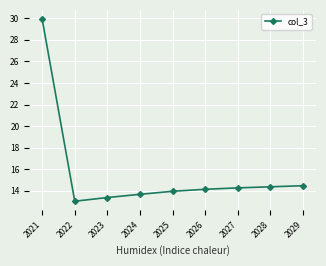

What is the maximum value shown in the chart?

29.9